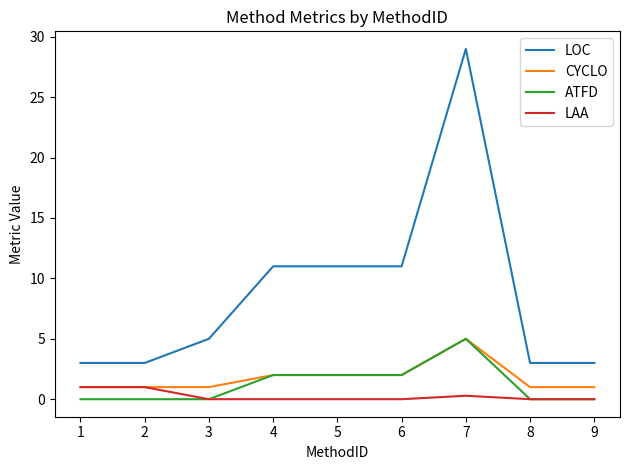

Which series has the largest range (max minus min)?

LOC